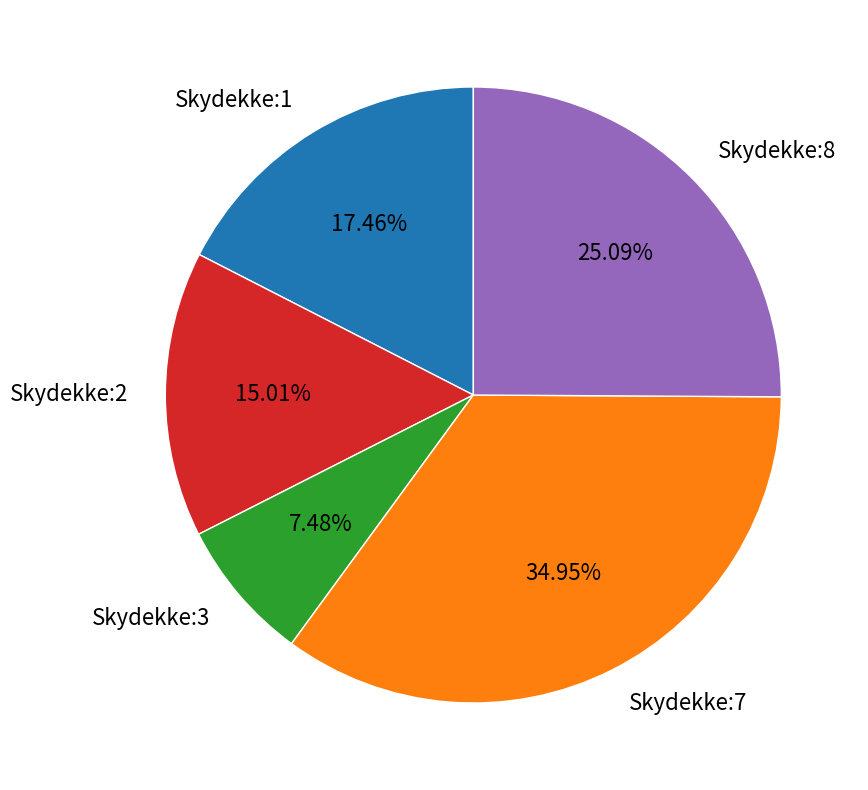

Is there any slice that represents more than half of the pie?

No